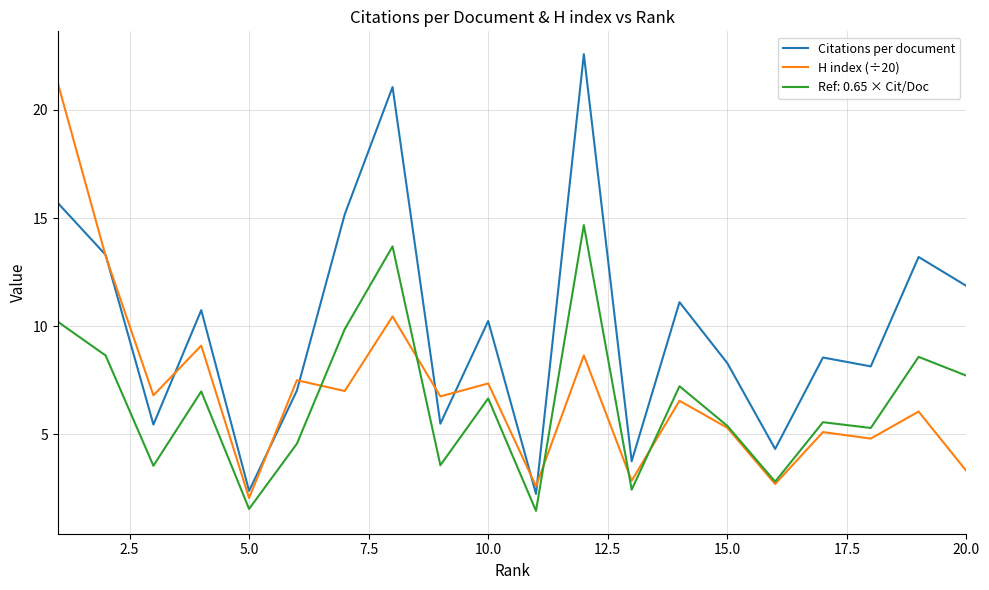

What is the smallest value displayed?

1.5